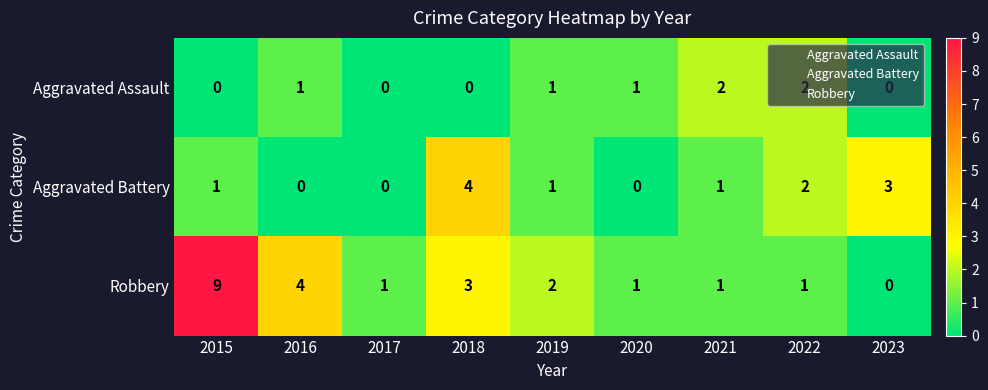

At which label does Robbery reach its peak?

2015